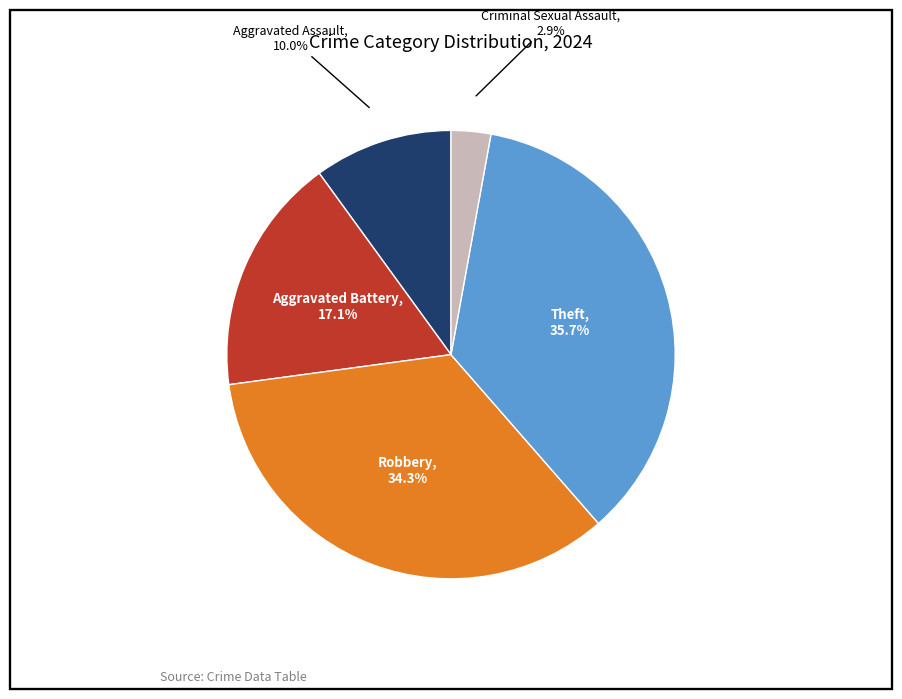

Does any single category account for the majority?

No